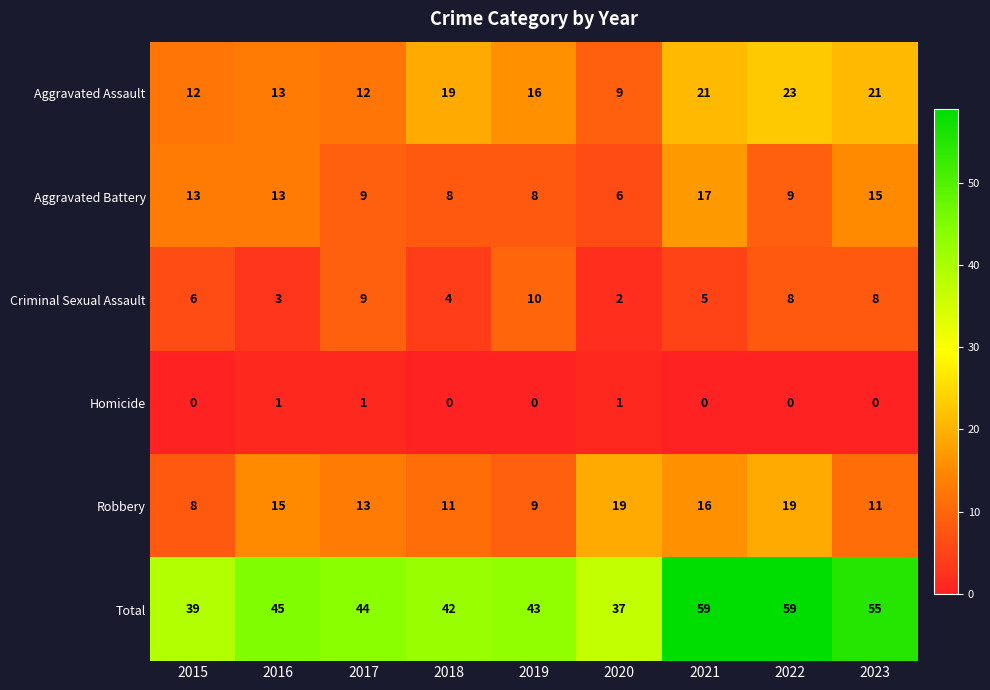

Rank the series by their maximum value, from highest to lowest.

Total, Aggravated Assault, Robbery, Aggravated Battery, Criminal Sexual Assault, Homicide